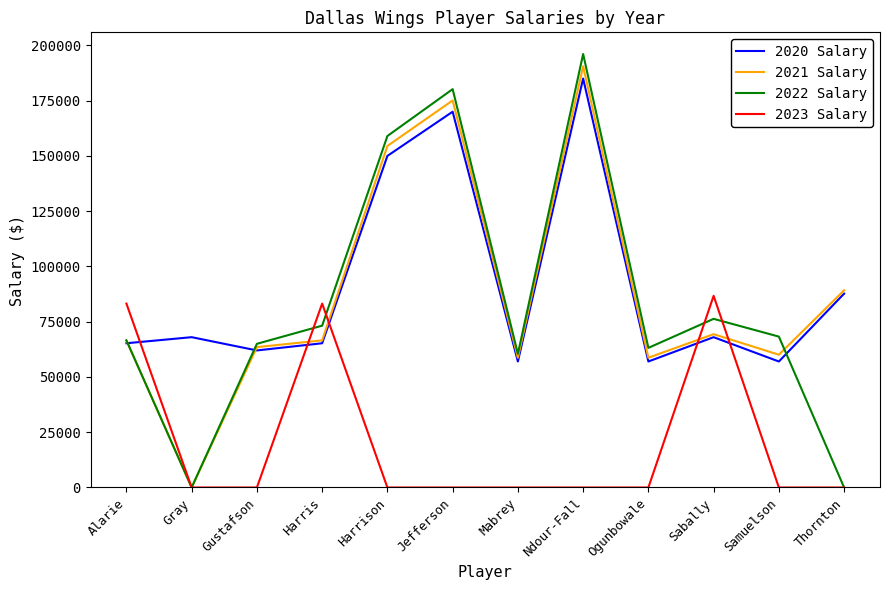

True or false: 2023 Salary and 2022 Salary intersect in this chart.

True